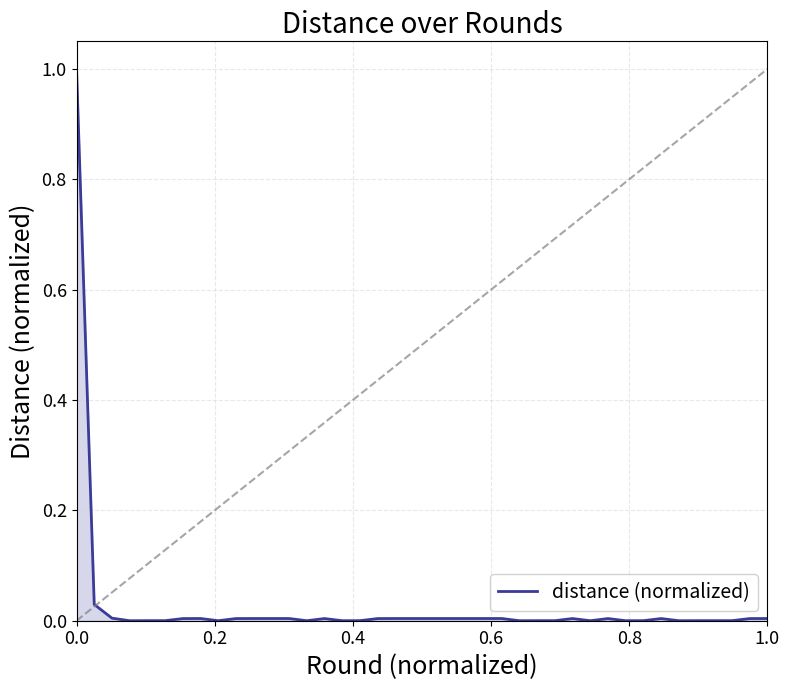

What is the greatest value displayed?

1.0